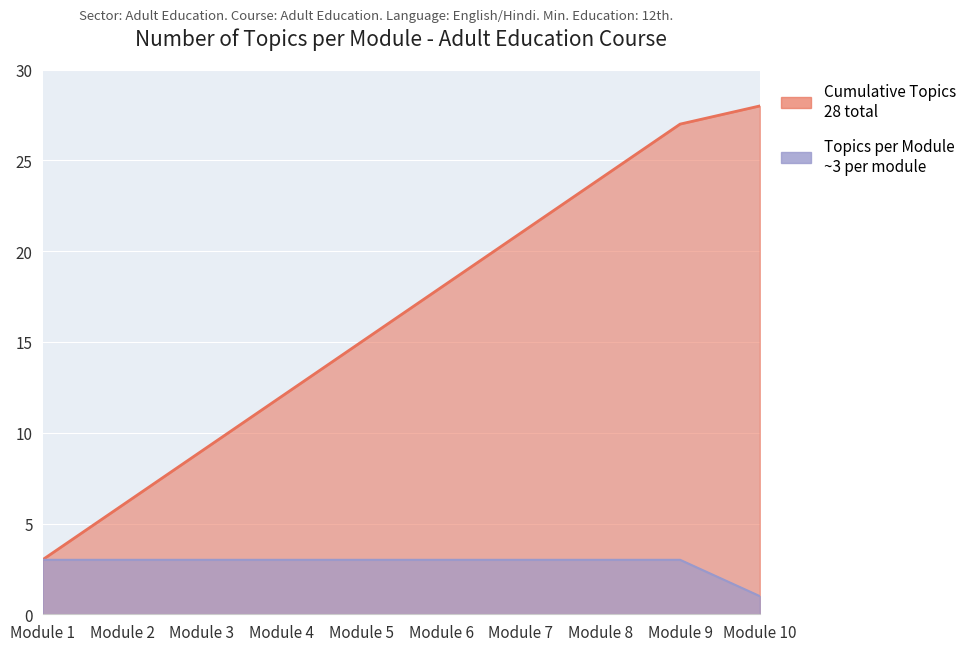

What is the sum of the Topics per Module values at Module 8 and Module 3?

6